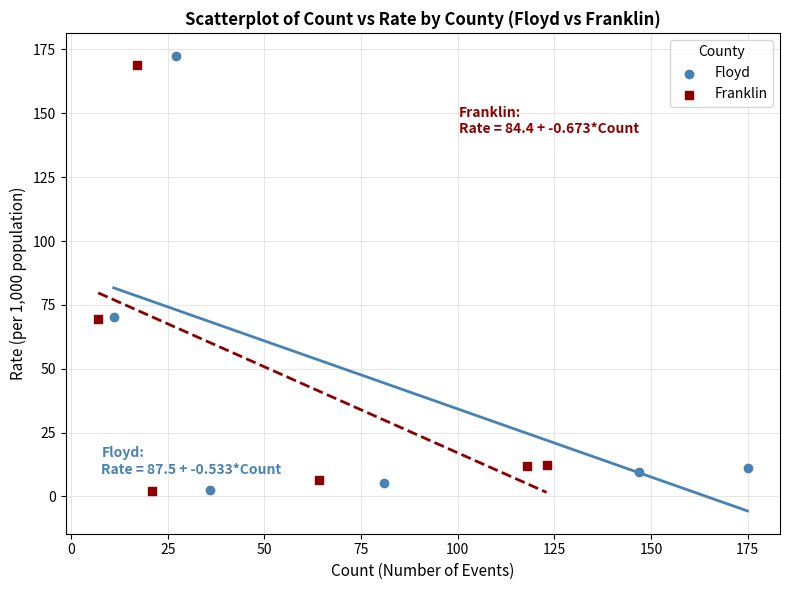

Which series has the widest spread of Y values?

Floyd